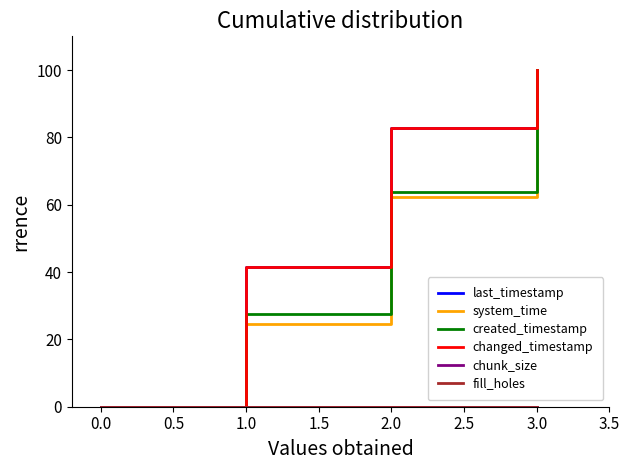

Reading left to right, list all the values displayed in this chart.

last_timestamp: 0.0	41.5	82.8	100.0
system_time: 0.0	24.5	62.2	100.0
created_timestamp: 0.0	27.5	63.7	100.0
changed_timestamp: 0.0	41.5	82.8	100.0
chunk_size: 0.0	0.0	0.0	0.0
fill_holes: 0.0	0.0	0.0	0.0